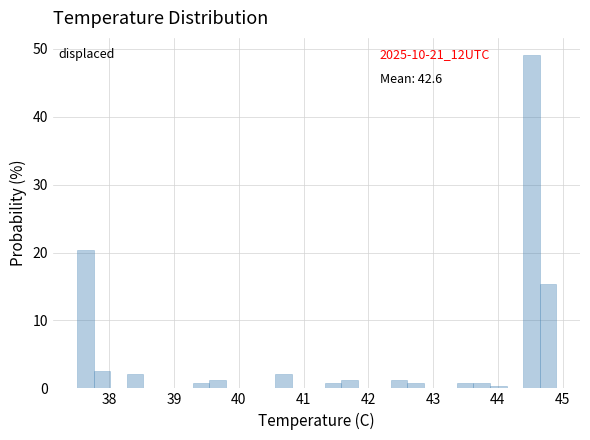

Around what value on the x-axis is the tallest bar? Give the approximate position of its centre, as read against the axis.

44.5